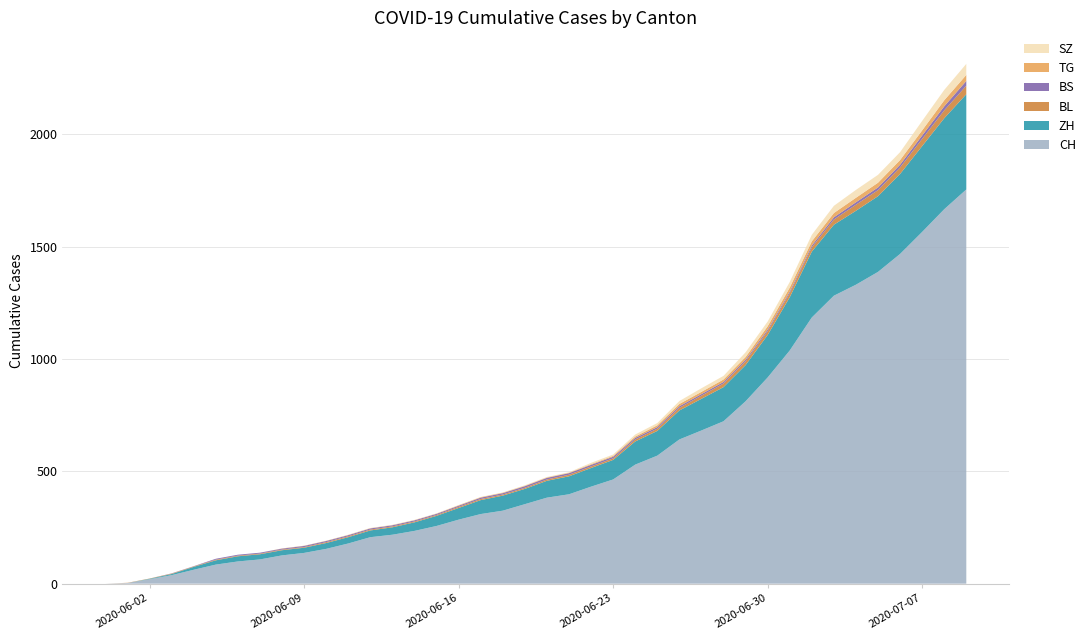

Reading left to right, extract all data points from this chart.

CH: 0=0	1=3	2=20	3=38	4=62	5=85	6=99	7=108	8=126	9=137	10=155	11=179	12=207	13=218	14=235	15=257	16=285	17=310	18=325	19=354	20=383	21=398	22=432	23=464	24=530	25=570	26=642	27=682	28=723	29=812	30=918	31=1038	32=1185	33=1282	34=1331	35=1388	36=1468	37=1566	38=1667	39=1755
ZH: 0=0	1=0	2=2	3=5	4=13	5=19	6=23	7=23	8=23	9=23	10=26	11=28	12=30	13=33	14=38	15=45	16=52	17=62	18=67	19=68	20=75	21=80	22=83	23=87	24=103	25=110	26=129	27=141	28=152	29=161	30=189	31=237	32=293	33=316	34=329	35=337	36=356	37=382	38=405	39=424
BL: 0=0	1=1	2=1	3=2	4=2	5=3	6=3	7=3	8=3	9=3	10=4	11=4	12=4	13=4	14=4	15=4	16=5	17=5	18=5	19=5	20=6	21=7	22=7	23=7	24=9	25=10	26=12	27=14	28=16	29=17	30=17	31=18	32=19	33=23	34=27	35=27	36=29	37=32	38=35	39=38
BS: 0=0	1=0	2=0	3=1	4=1	5=4	6=4	7=4	8=4	9=5	10=5	11=5	12=5	13=5	14=5	15=5	16=5	17=6	18=6	19=7	20=7	21=7	22=7	23=7	24=7	25=7	26=7	27=7	28=7	29=7	30=7	31=7	32=8	33=10	34=11	35=12	36=12	37=15	38=18	39=21
TG: 0=0	1=0	2=0	3=0	4=0	5=0	6=0	7=0	8=1	9=1	10=1	11=1	12=1	13=1	14=1	15=1	16=2	17=2	18=2	19=2	20=2	21=2	22=3	23=4	24=6	25=8	26=10	27=10	28=11	29=12	30=15	31=18	32=19	33=19	34=20	35=21	36=21	37=23	38=27	39=27
SZ: 0=0	1=0	2=0	3=0	4=0	5=0	6=0	7=0	8=0	9=0	10=0	11=1	12=1	13=1	14=1	15=1	16=1	17=1	18=1	19=2	20=2	21=2	22=6	23=6	24=9	25=10	26=13	27=16	28=16	29=21	30=21	31=25	32=29	33=32	34=35	35=35	36=35	37=42	38=46	39=49